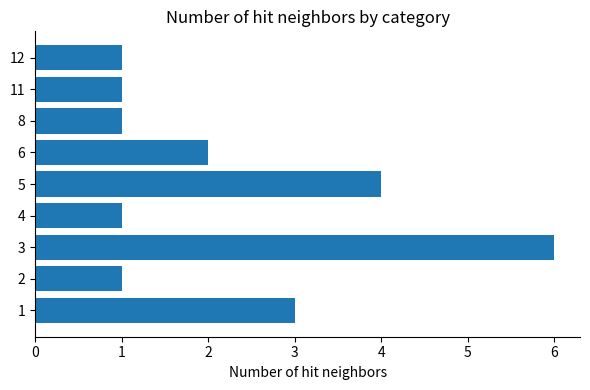

Are the bars horizontal?

Yes